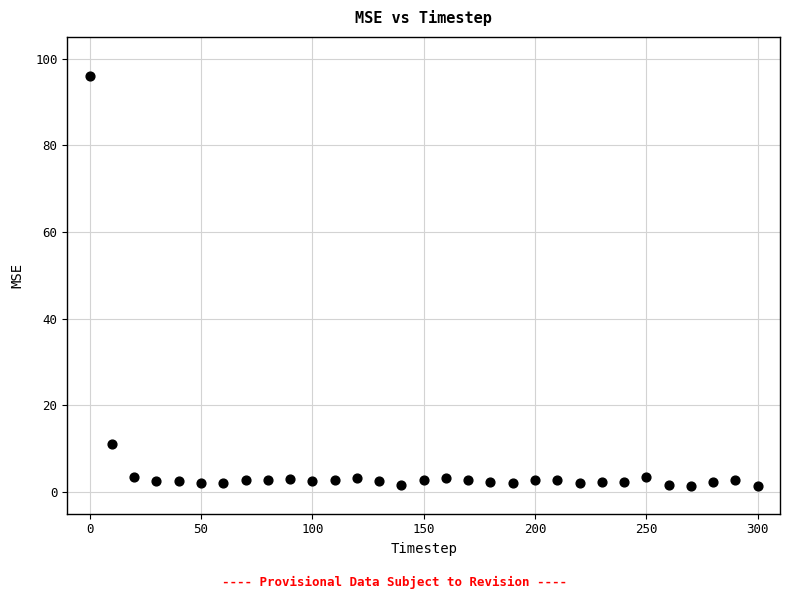

What is the range of Y values (max minus min)?

94.7